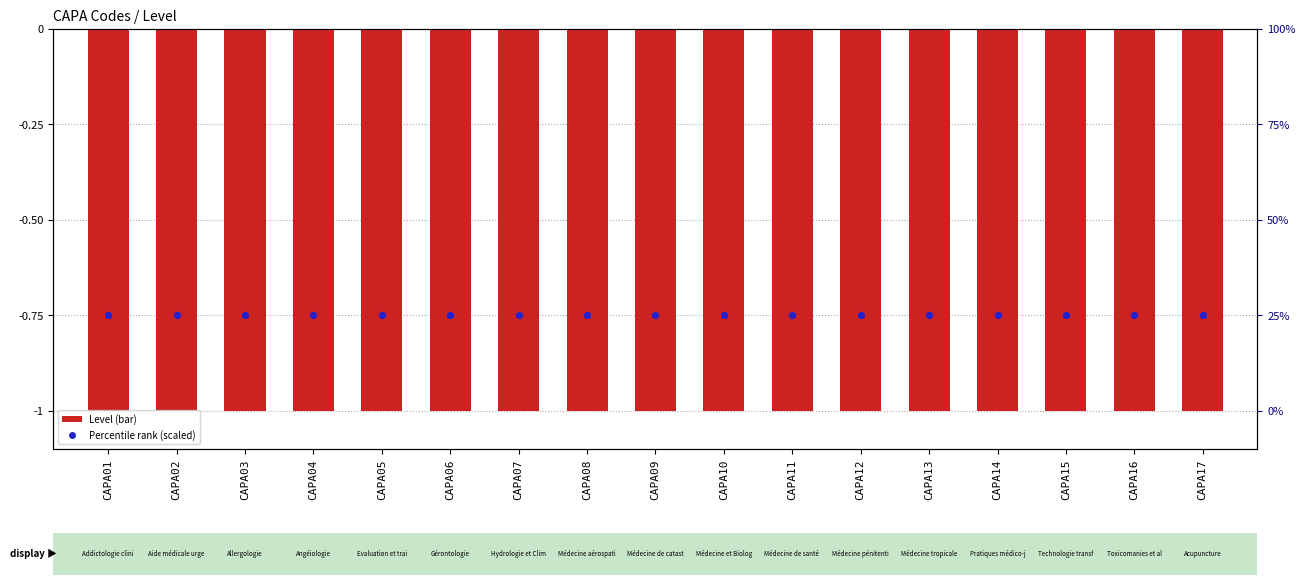

Which series has the widest spread of Y values?

Level